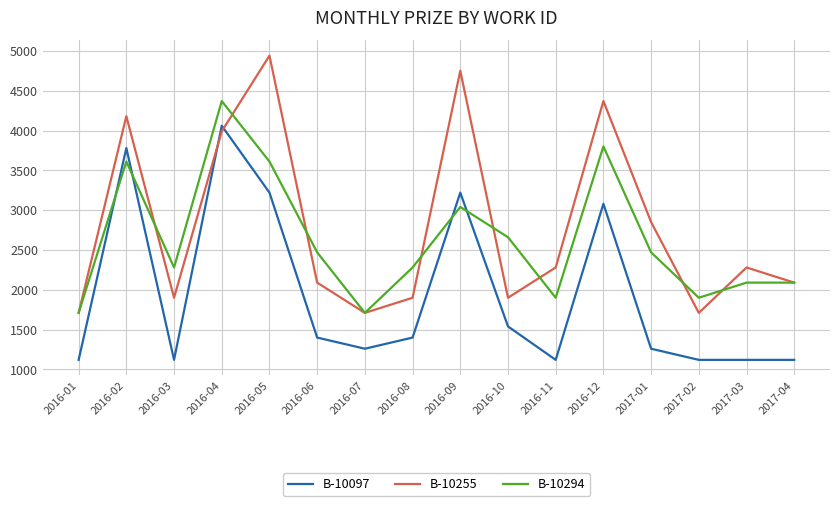

What is the minimum value shown in the chart?

1120